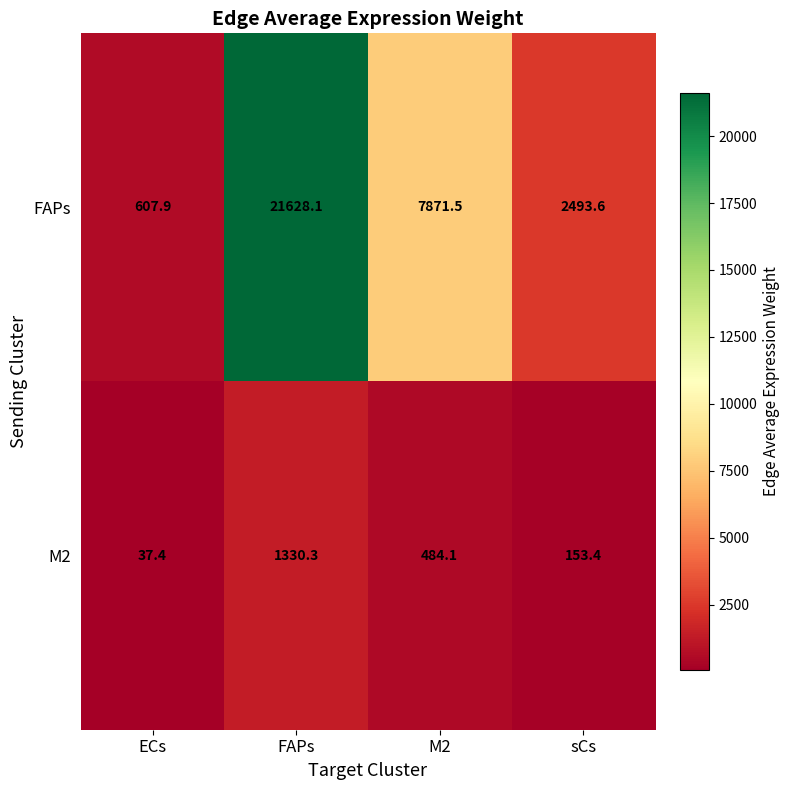

Count the number of categories in the chart.

4